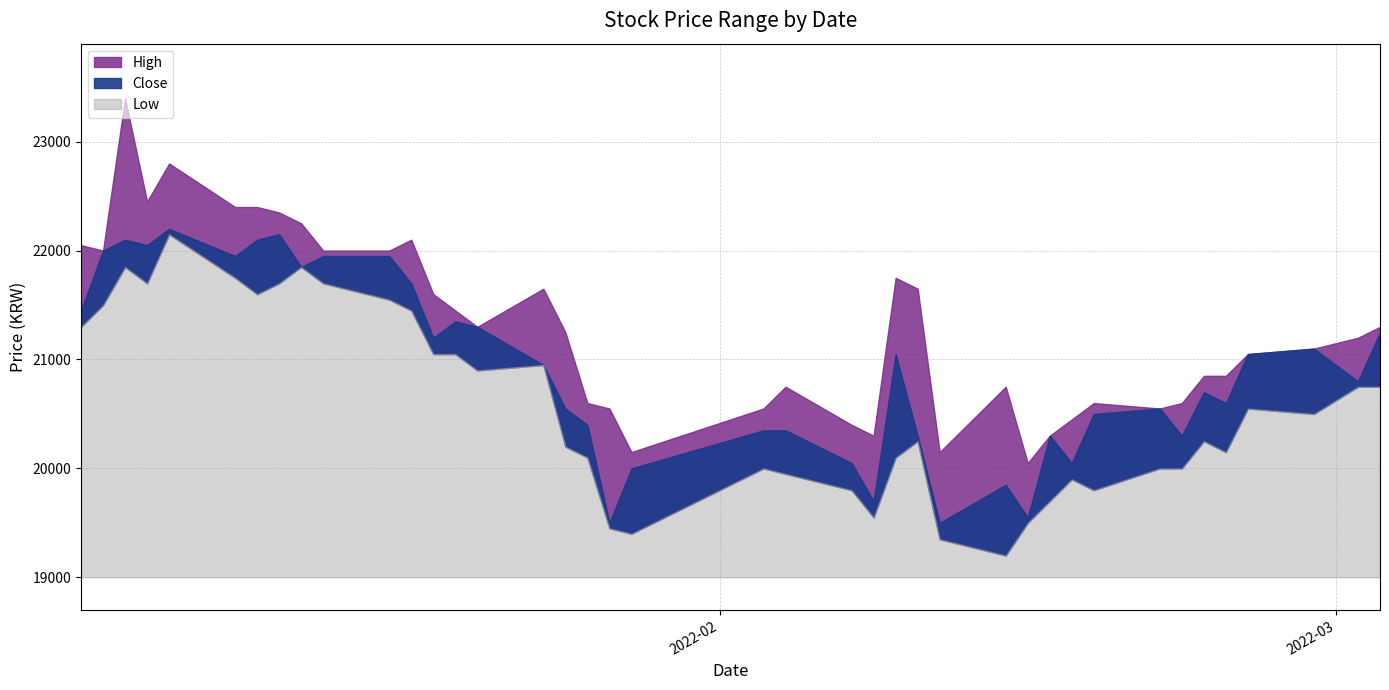

Does the chart have visible grid lines?

Yes